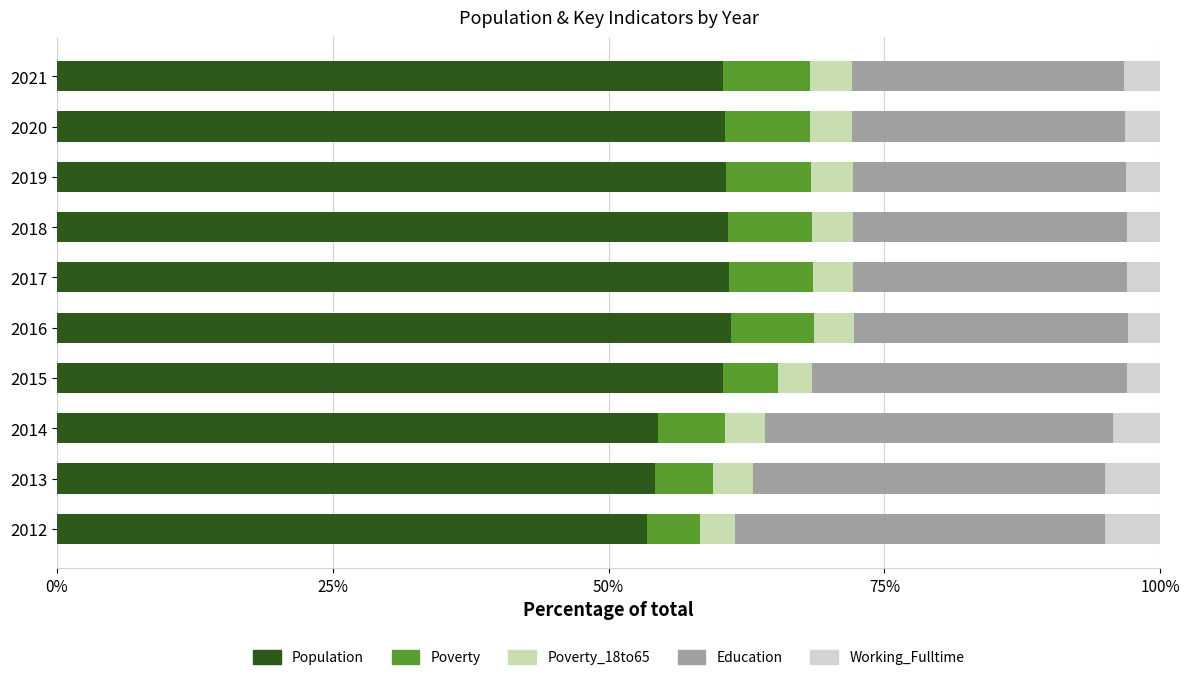

How many data points does each series have?

10